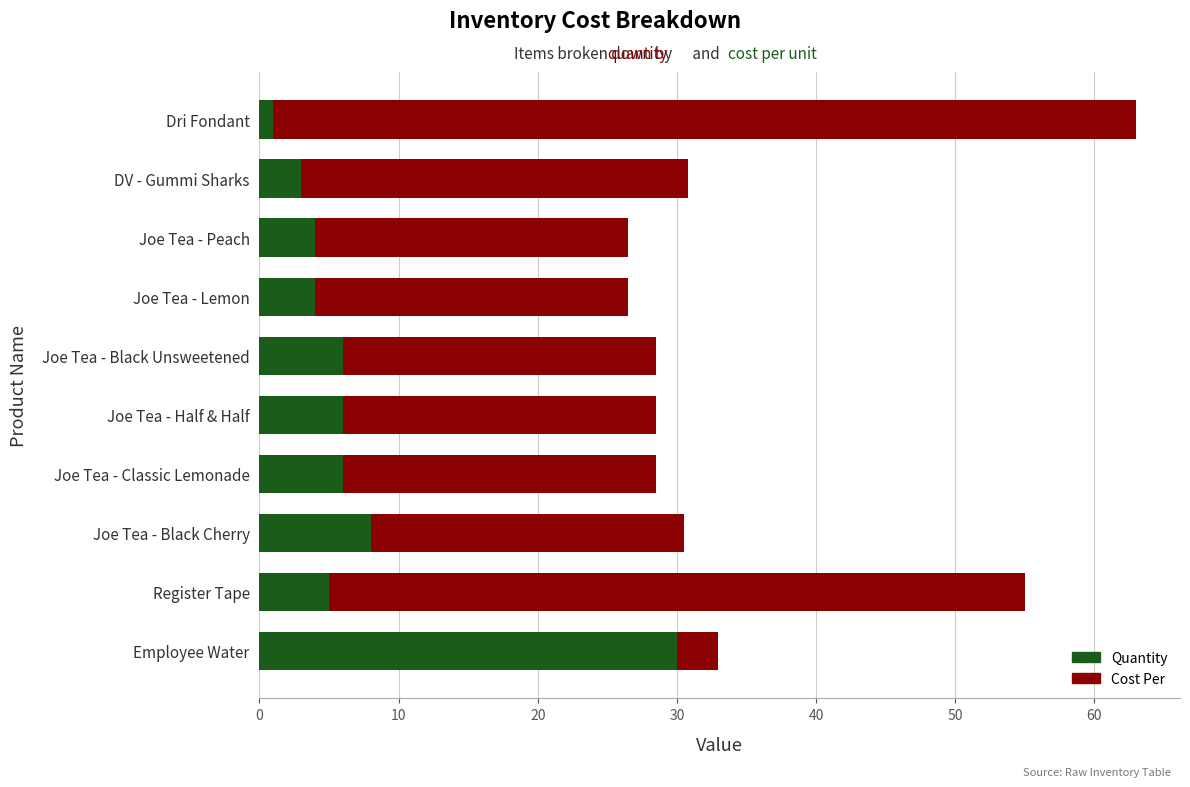

What is the highest value of the Quantity series?

30.0